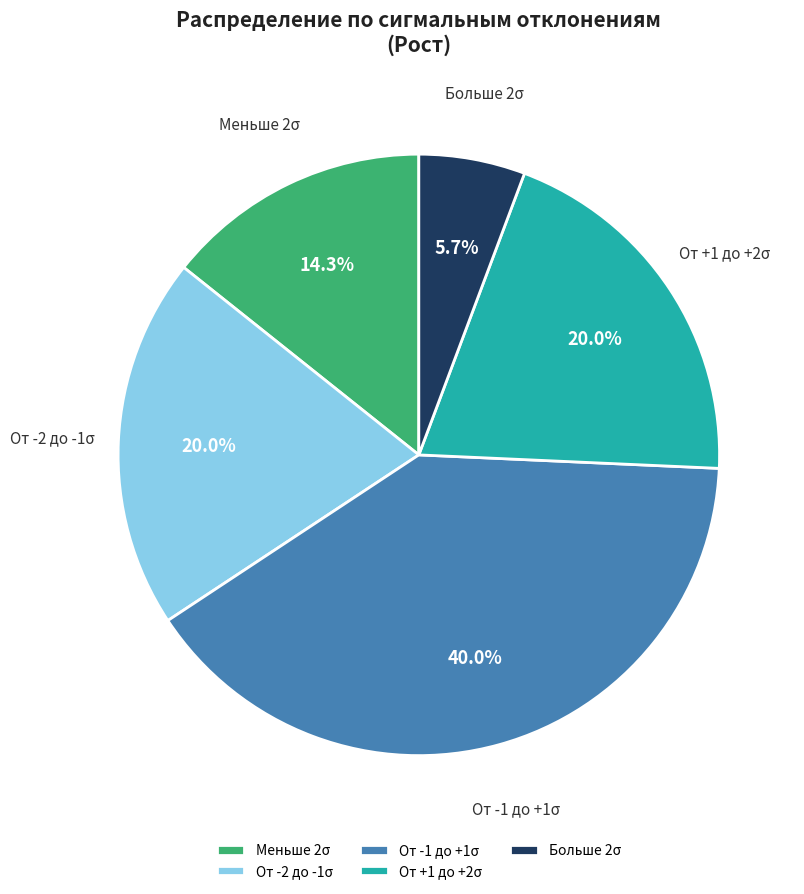

To the nearest percent, what is the difference between the largest and smallest slice percentages?

34%